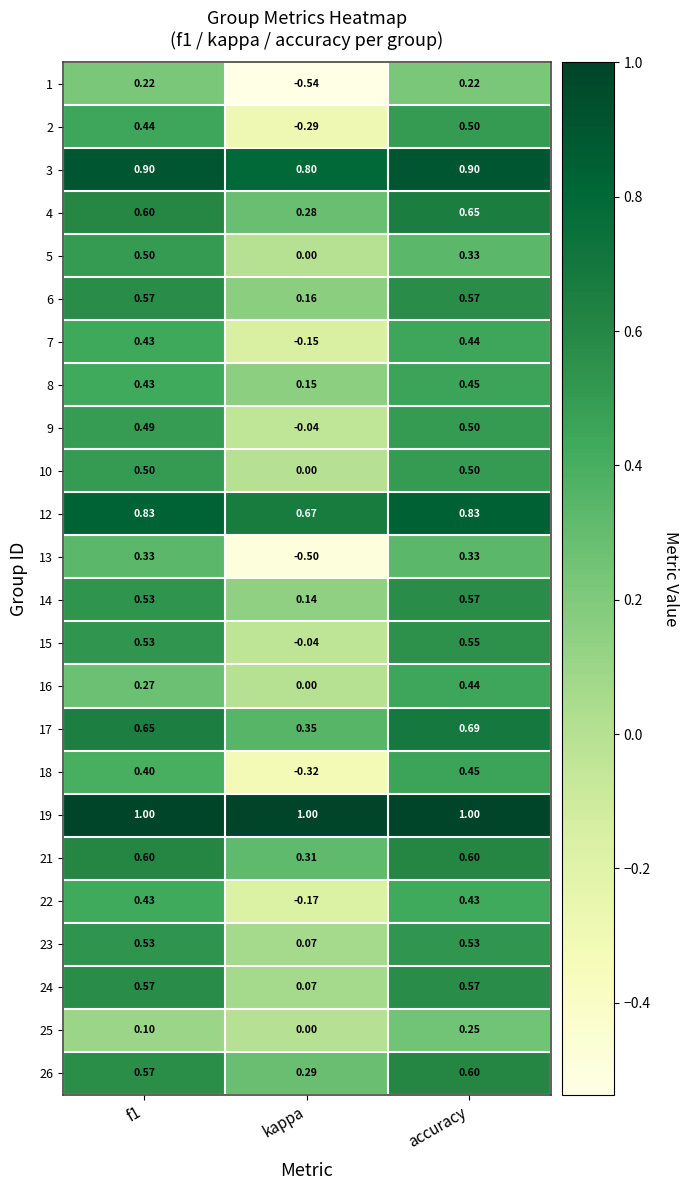

Which category has the lowest value across all series?

kappa